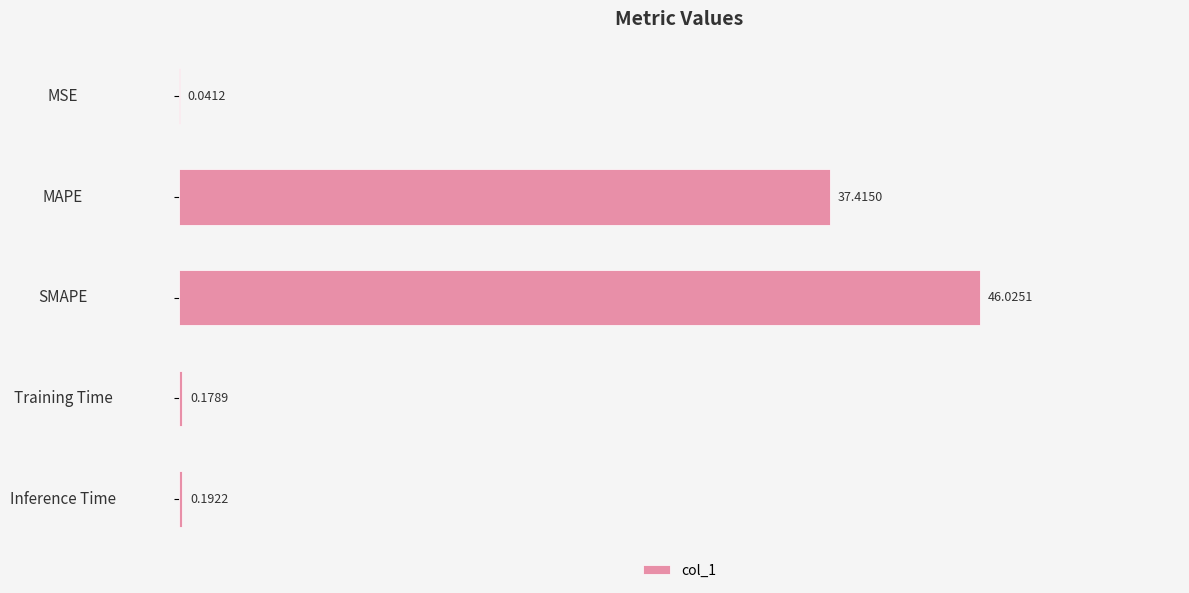

Which label corresponds to the largest value in the chart?

SMAPE